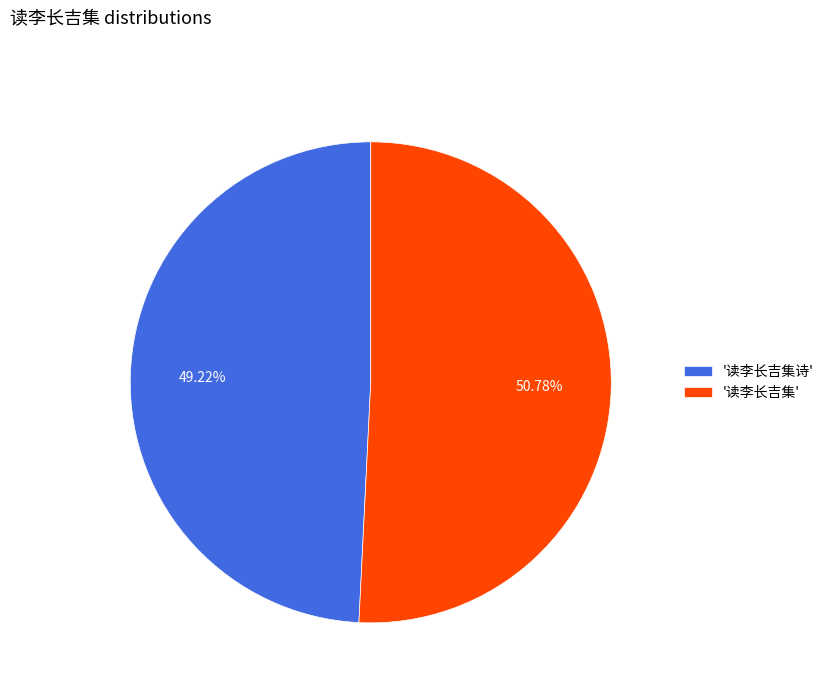

Rank the categories by value from highest to lowest.

'读李长吉集', '读李长吉集诗'